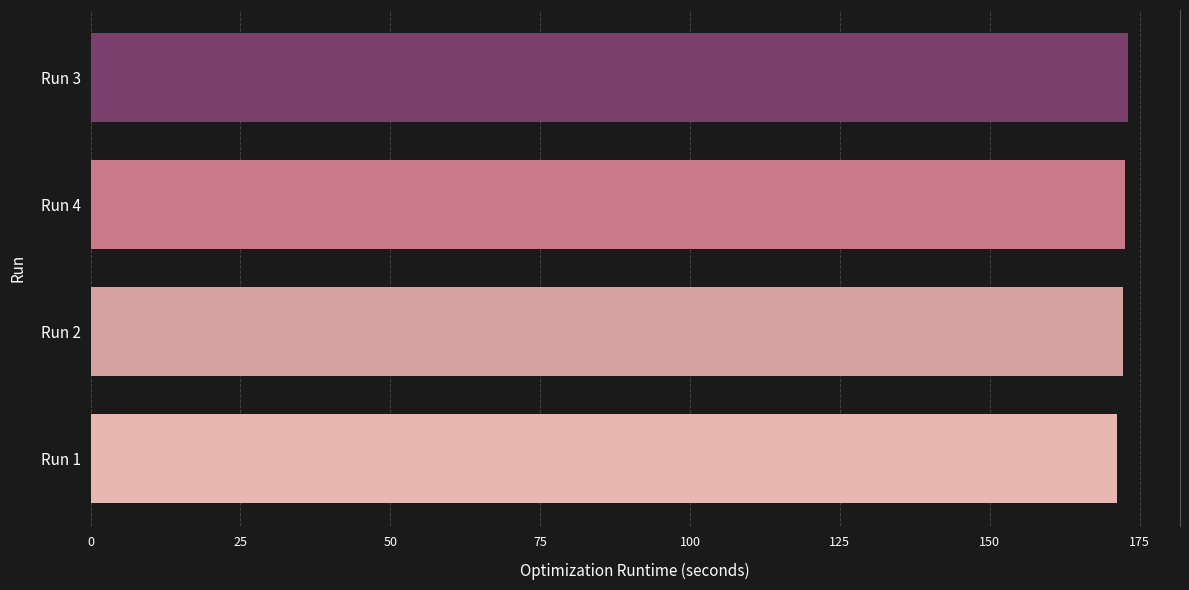

What is the difference between the second highest and minimum values?

1.5